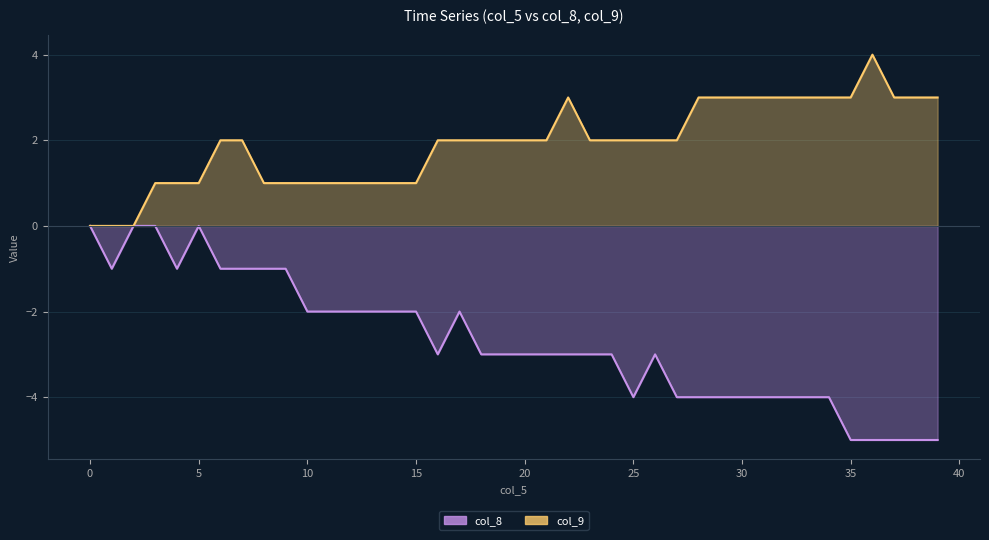

Reading right to left, extract all data points from this chart.

col_8: 39=-5	38=-5	37=-5	36=-5	35=-5	34=-4	33=-4	32=-4	31=-4	30=-4	29=-4	28=-4	27=-4	26=-3	25=-4	24=-3	23=-3	22=-3	21=-3	20=-3	19=-3	18=-3	17=-2	16=-3	15=-2	14=-2	13=-2	12=-2	11=-2	10=-2	9=-1	8=-1	7=-1	6=-1	5=0	4=-1	3=0	2=0	1=-1	0=0
col_9: 39=3	38=3	37=3	36=4	35=3	34=3	33=3	32=3	31=3	30=3	29=3	28=3	27=2	26=2	25=2	24=2	23=2	22=3	21=2	20=2	19=2	18=2	17=2	16=2	15=1	14=1	13=1	12=1	11=1	10=1	9=1	8=1	7=2	6=2	5=1	4=1	3=1	2=0	1=0	0=0